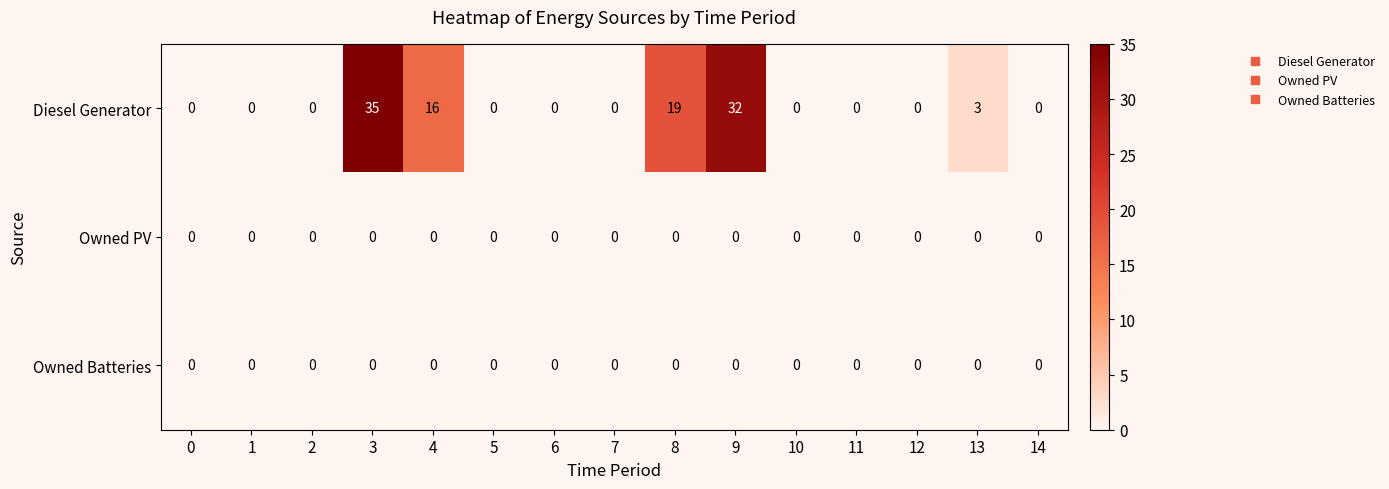

At which label is Diesel Generator closest to 17?

4